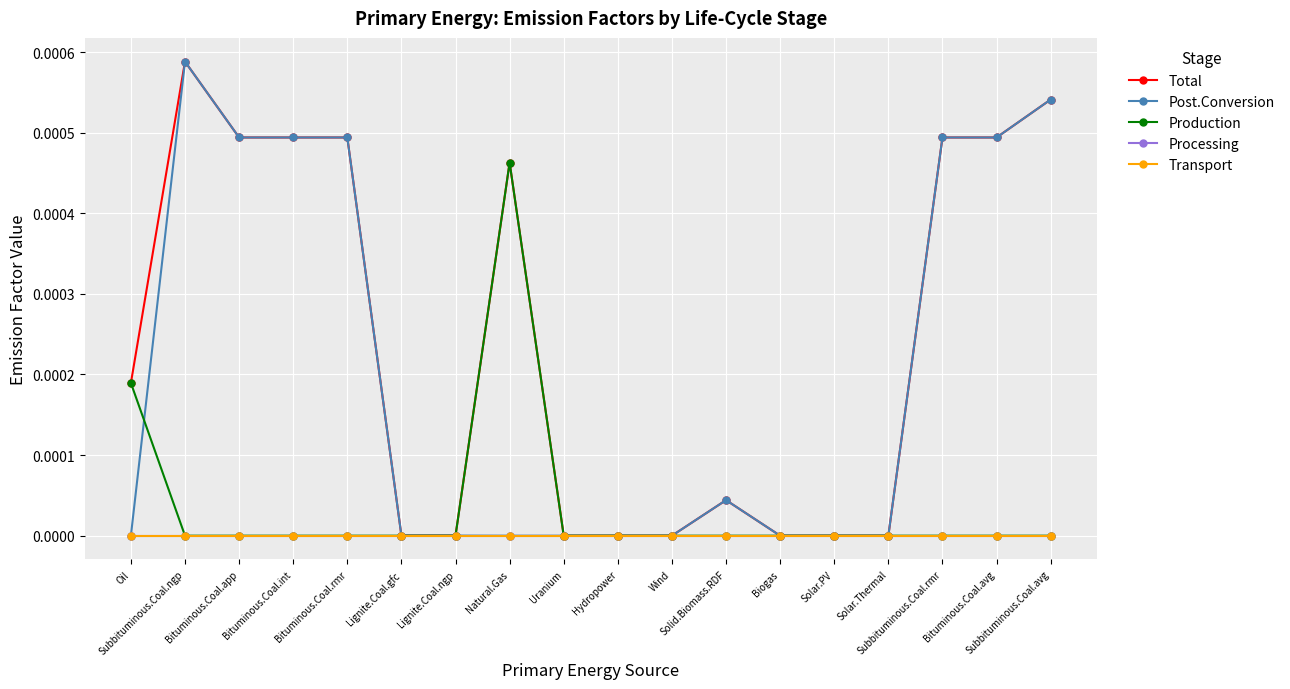

Which series changed the most between Bituminous.Coal.app and Wind?

Total